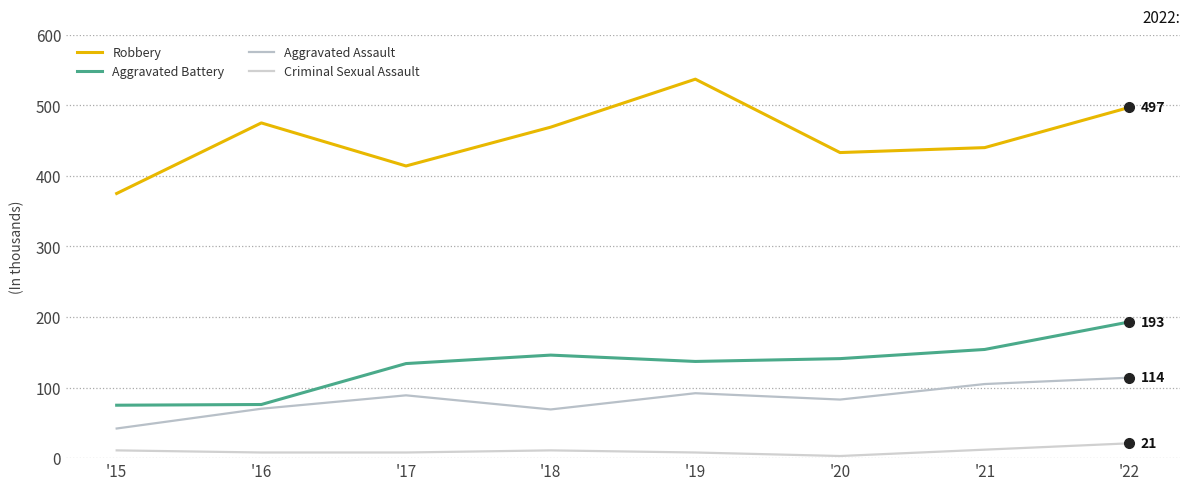

Which series has the largest range (max minus min)?

Robbery